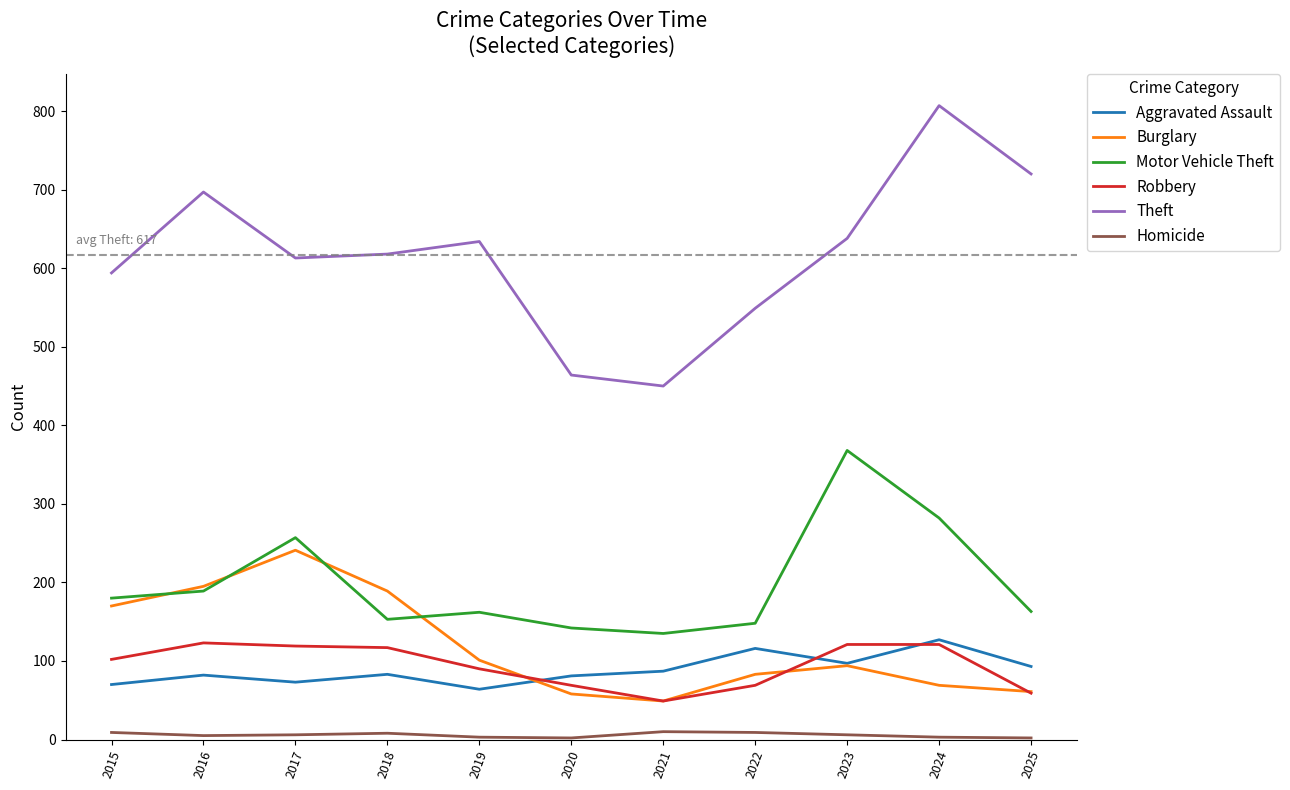

True or false: Robbery and Motor Vehicle Theft cross at least once.

False